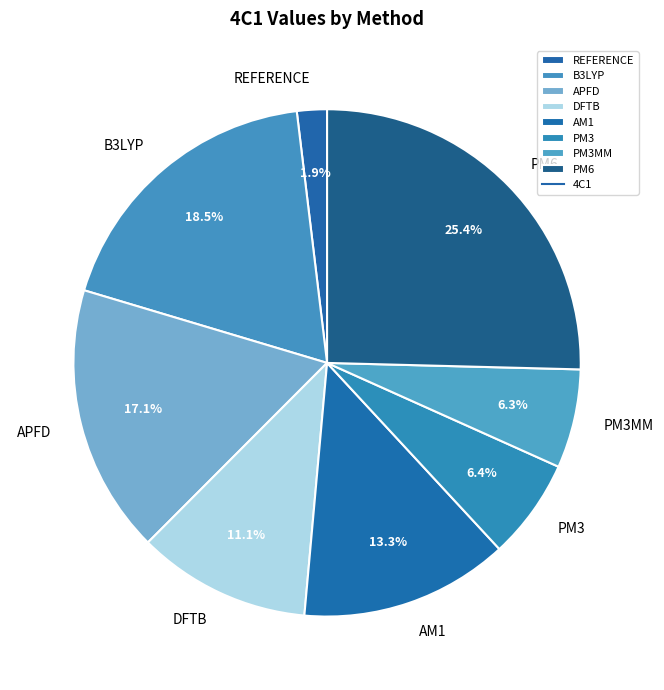

To the nearest percent, what is the combined percentage of PM3MM and PM3?

13%